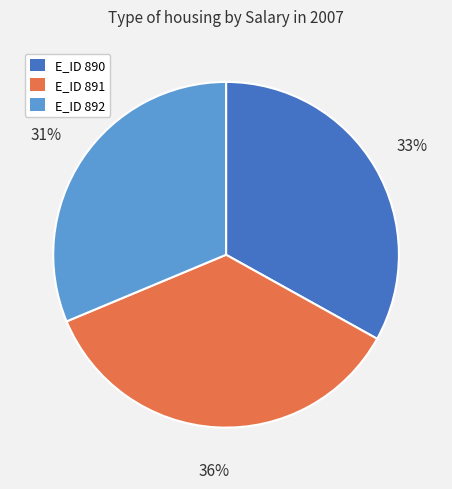

How many segments does this pie chart have?

3